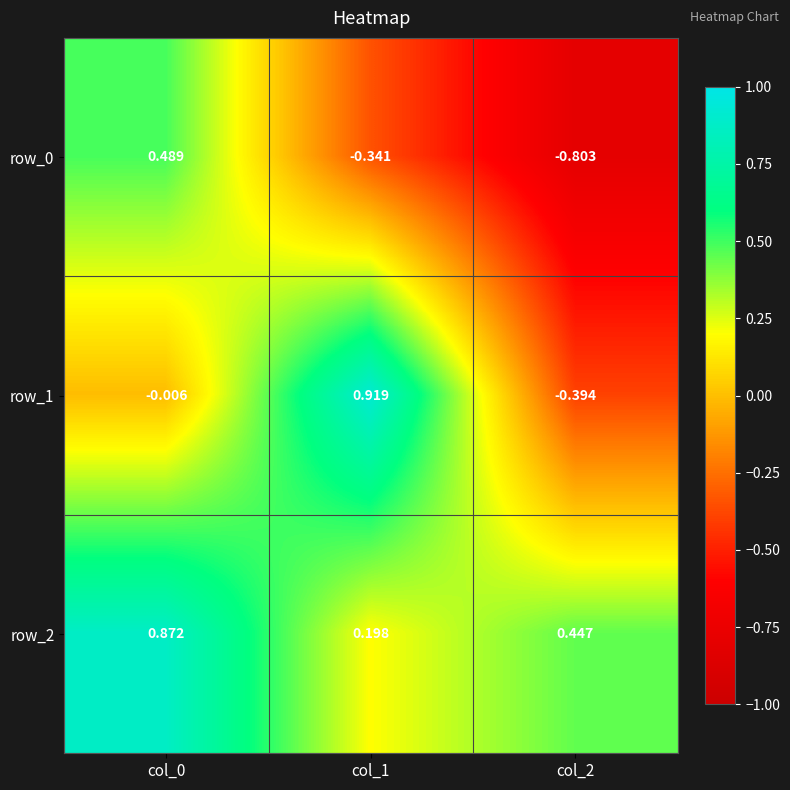

Is the value of row_0 at col_1 greater than the value of row_2 at col_1?

No